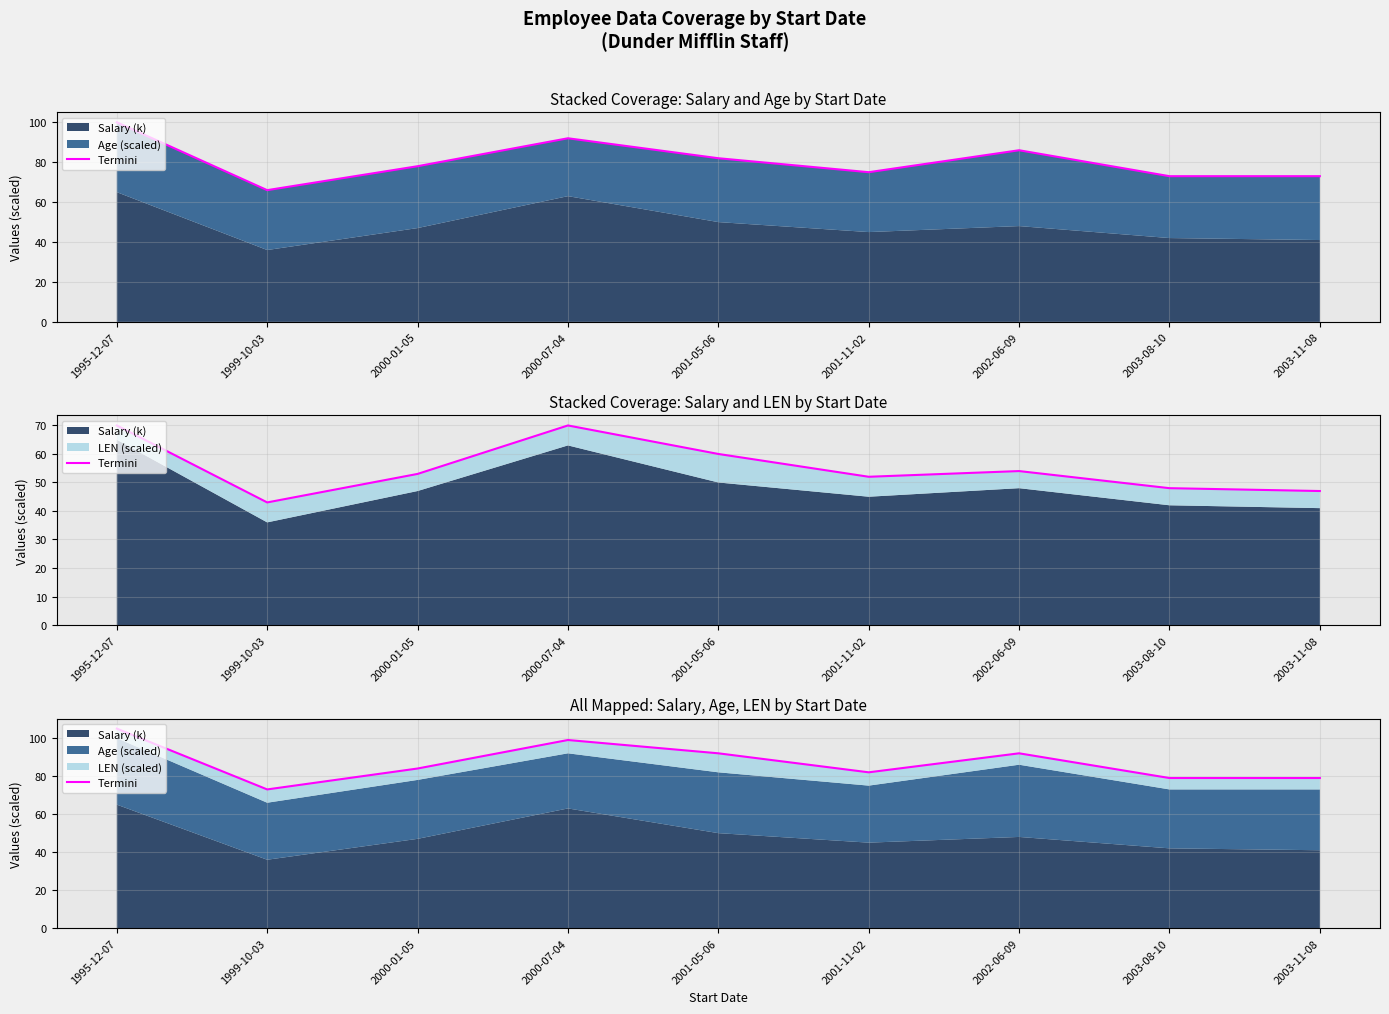

Rank the categories by value from highest to lowest.

1995-12-07, 2000-07-04, 2001-05-06, 2002-06-09, 2000-01-05, 2001-11-02, 2003-08-10, 2003-11-08, 1999-10-03